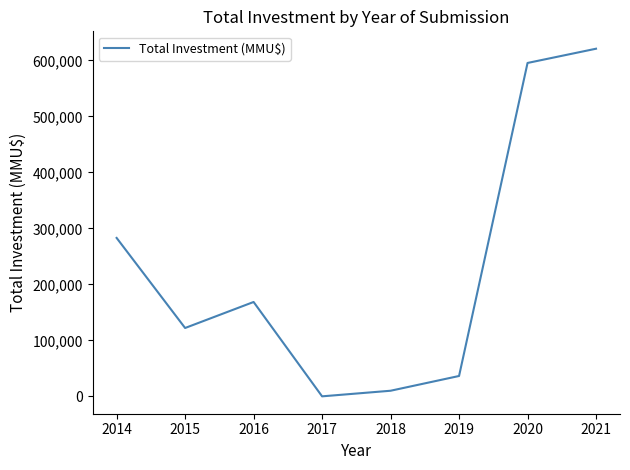

At which label is the value closest to 310500?

2014